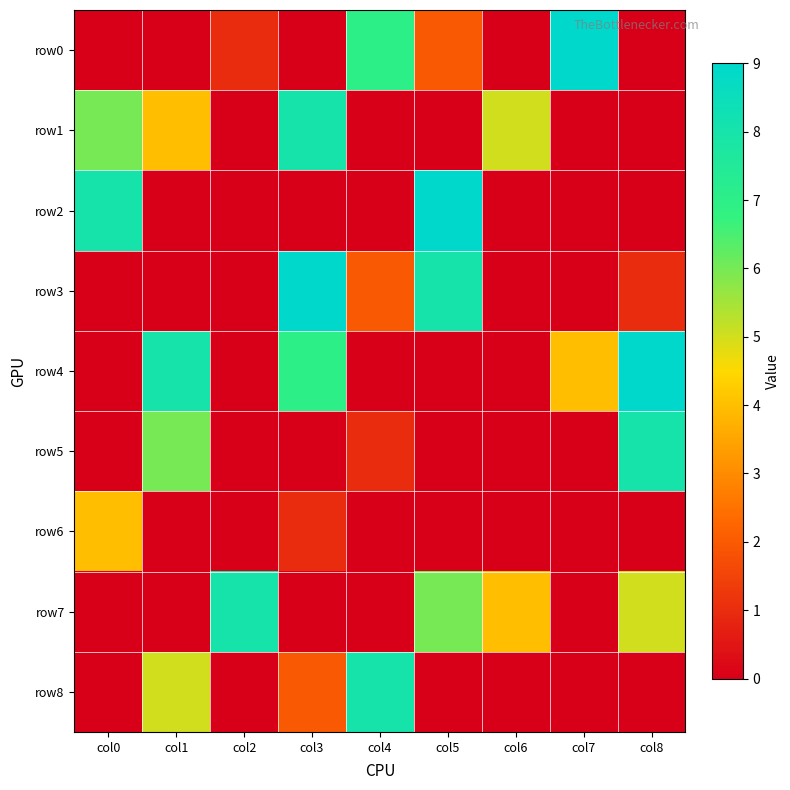

Which has a higher value, col7 or col5?

col7